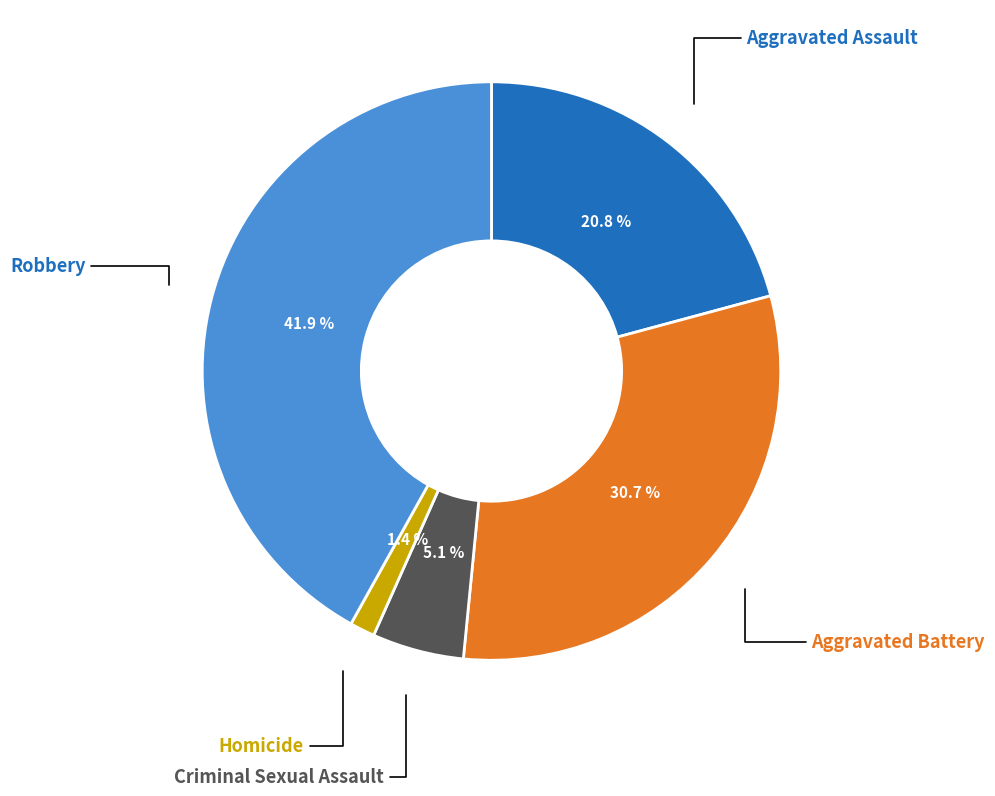

What percentage is the Homicide slice, to the nearest percent?

1%